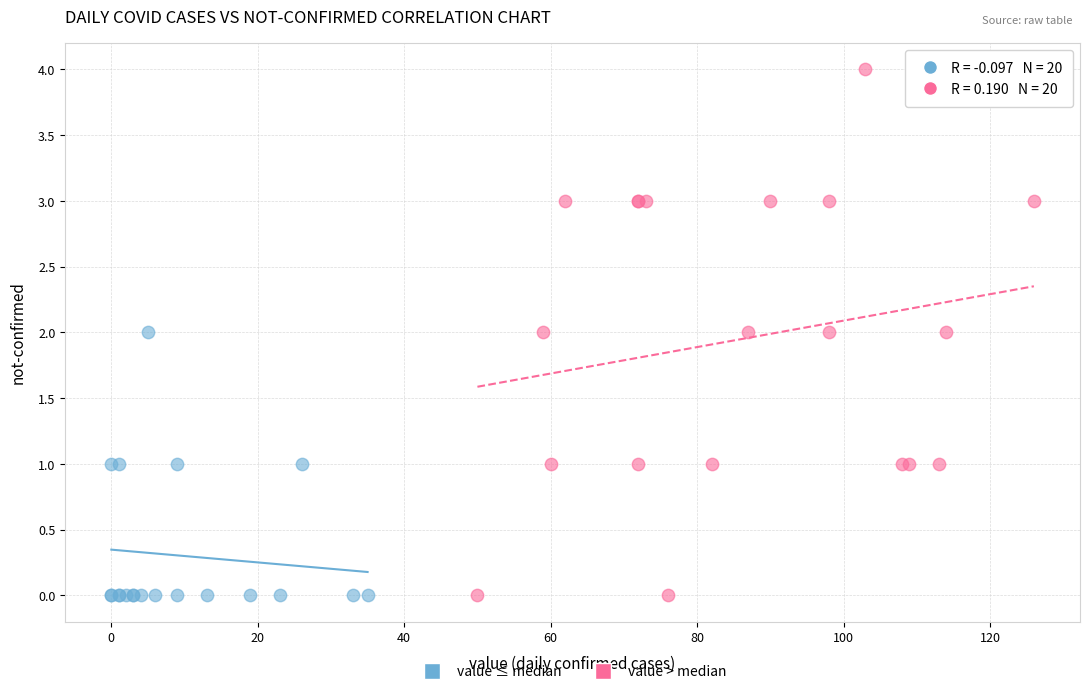

Which series contains the highest Y value?

value > median